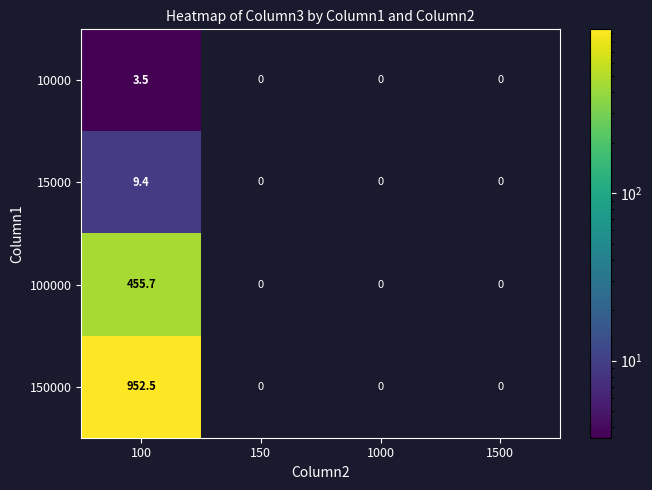

What is the approximate value of 10000 at 100?

3.5